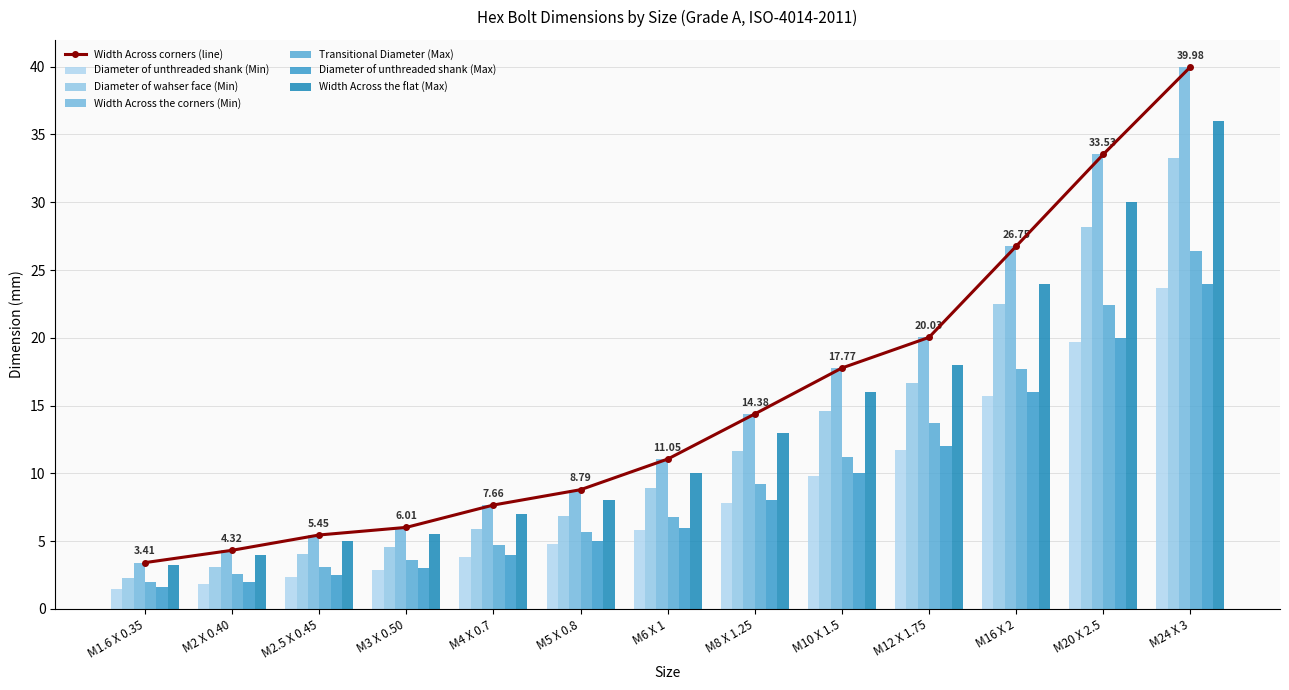

What is the value of the Diameter of unthreaded shank (Max) bar at the 5th from the left?

4.0